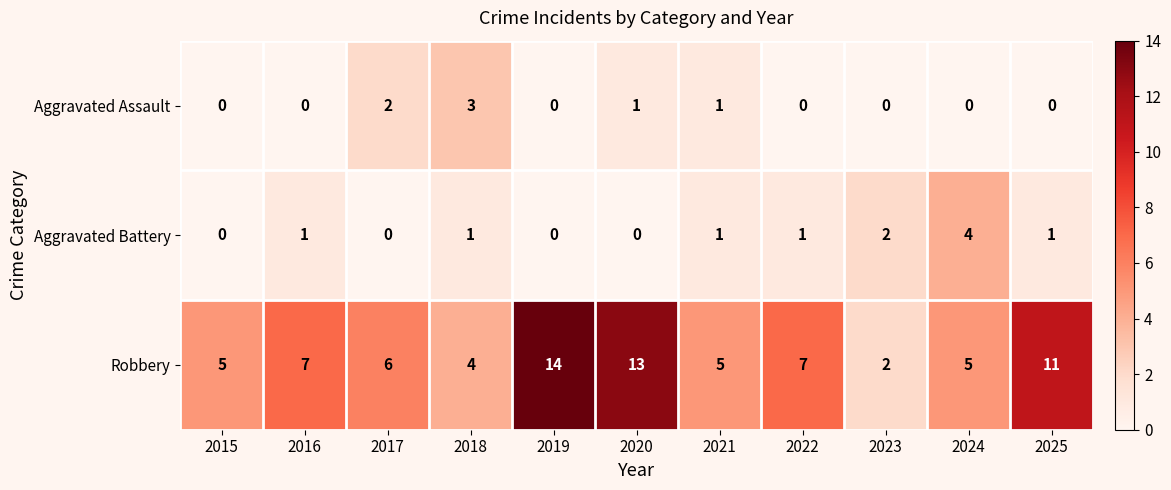

Which series has the largest range (max minus min)?

Robbery